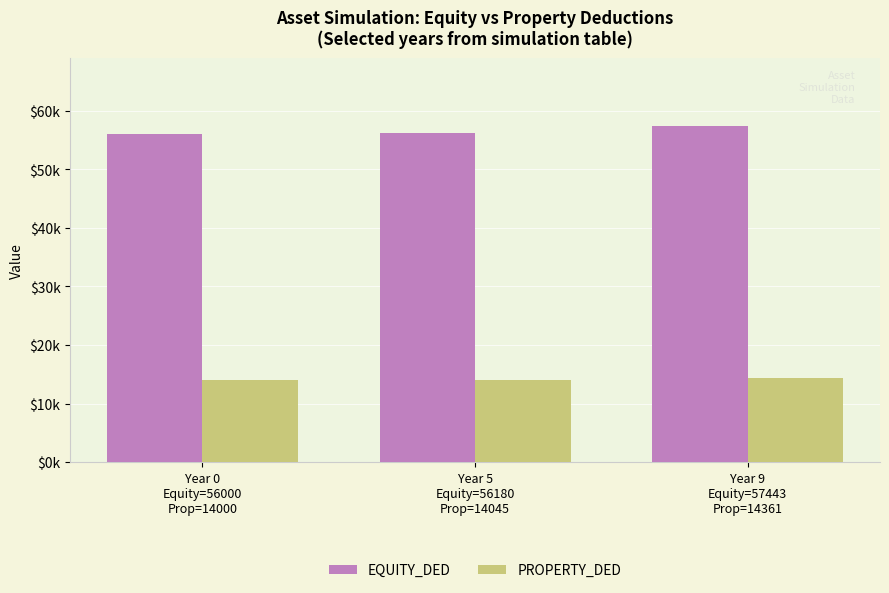

What are all the series names shown in the legend?

EQUITY_DED, PROPERTY_DED